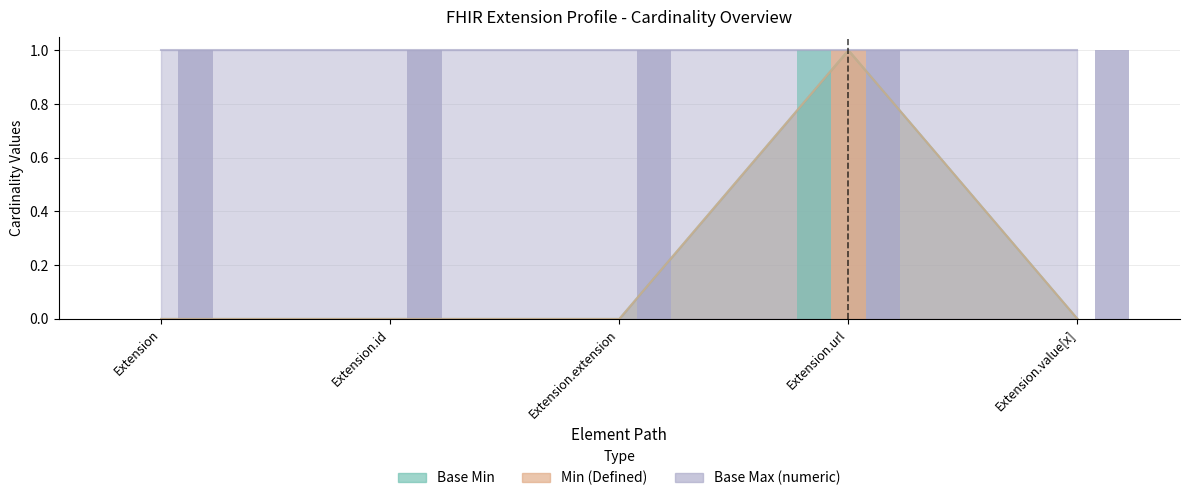

What is the difference between the maximum and minimum values in the Min series?

1